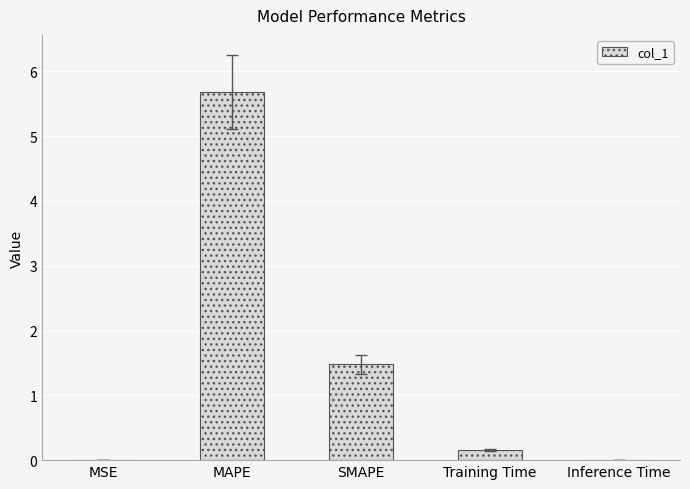

Read the value at MAPE.

5.7